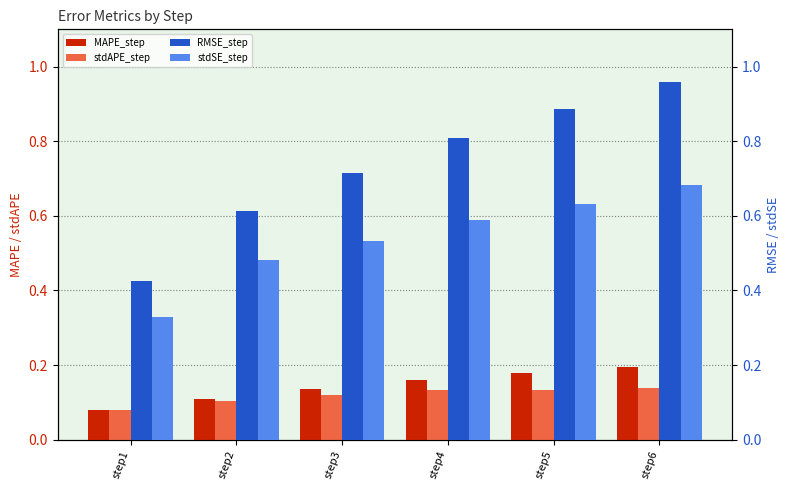

The value of stdSE_step at step6 is 0.7. True or false?

True